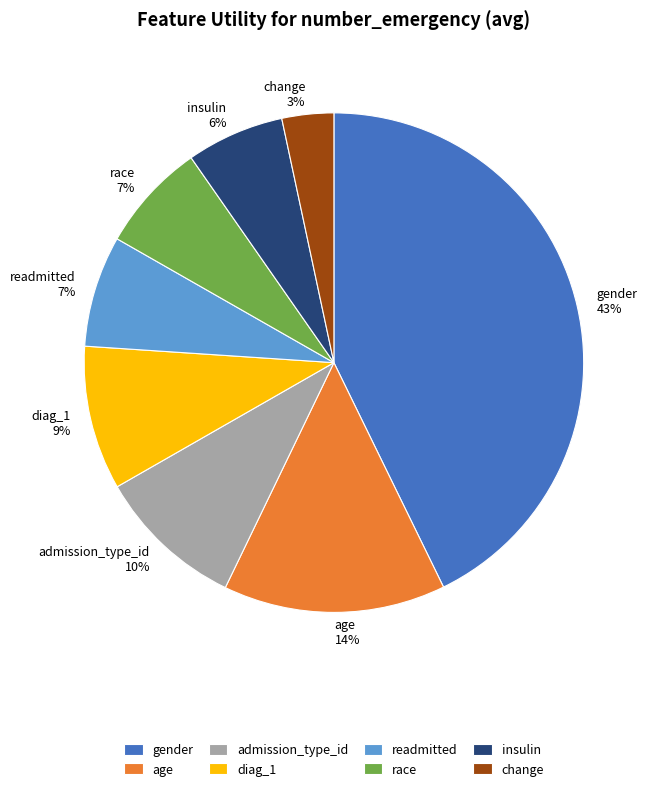

What is the largest slice in the pie chart?

gender